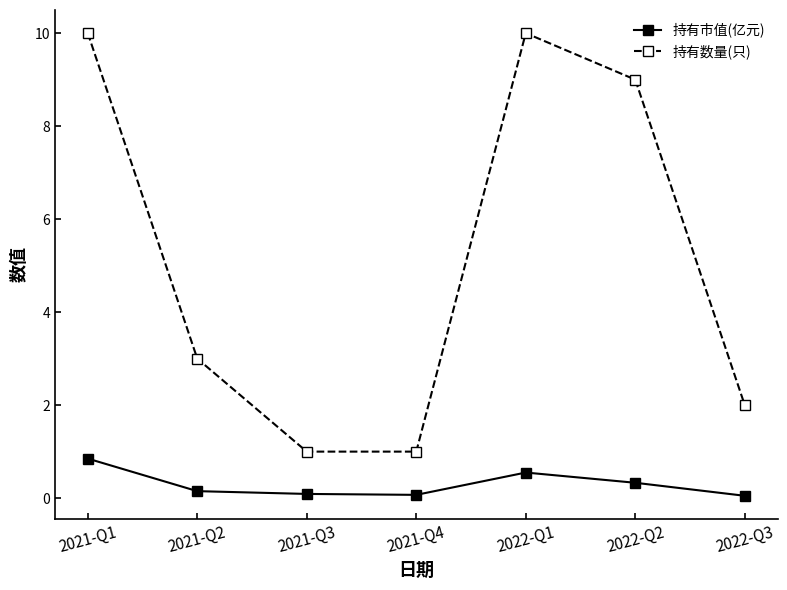

Count the number of data series in this chart.

2